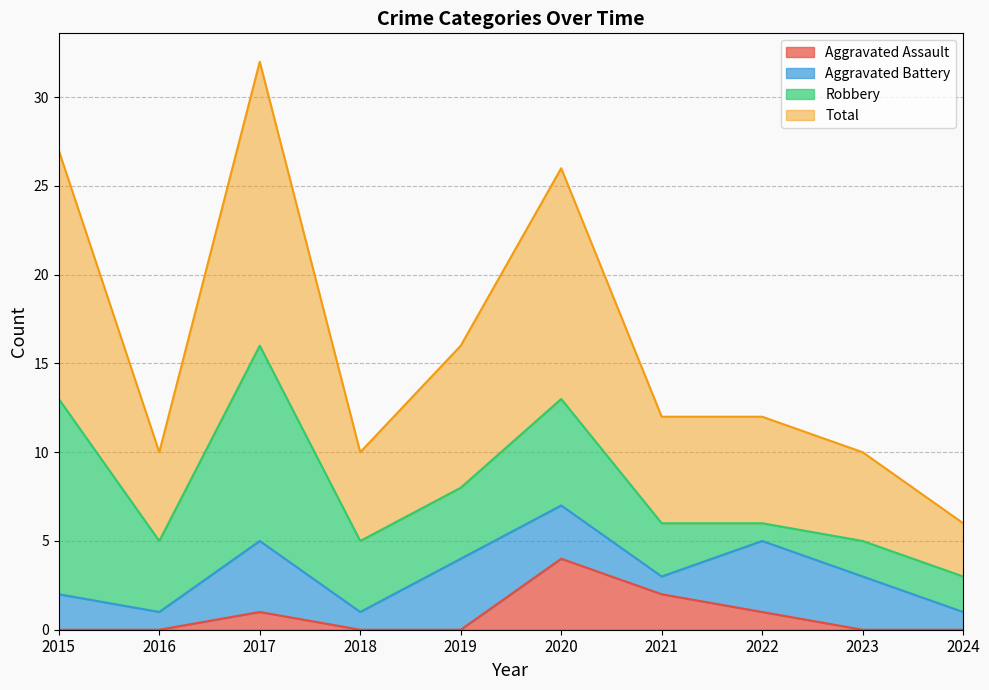

List the labels in order of Total value, largest first.

2017, 2015, 2020, 2019, 2021, 2022, 2016, 2018, 2023, 2024